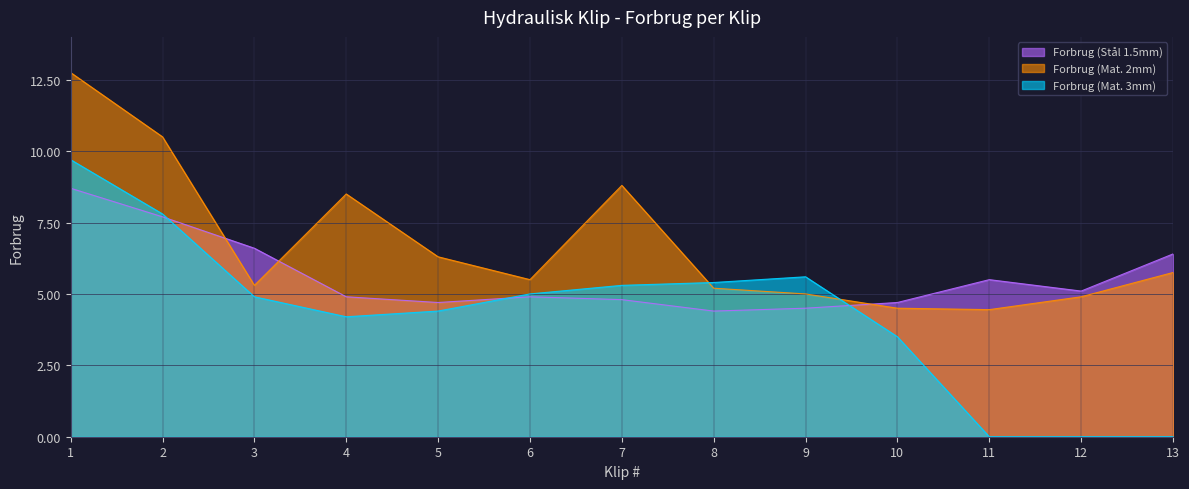

What is the difference between the highest and lowest values at 9?

1.1